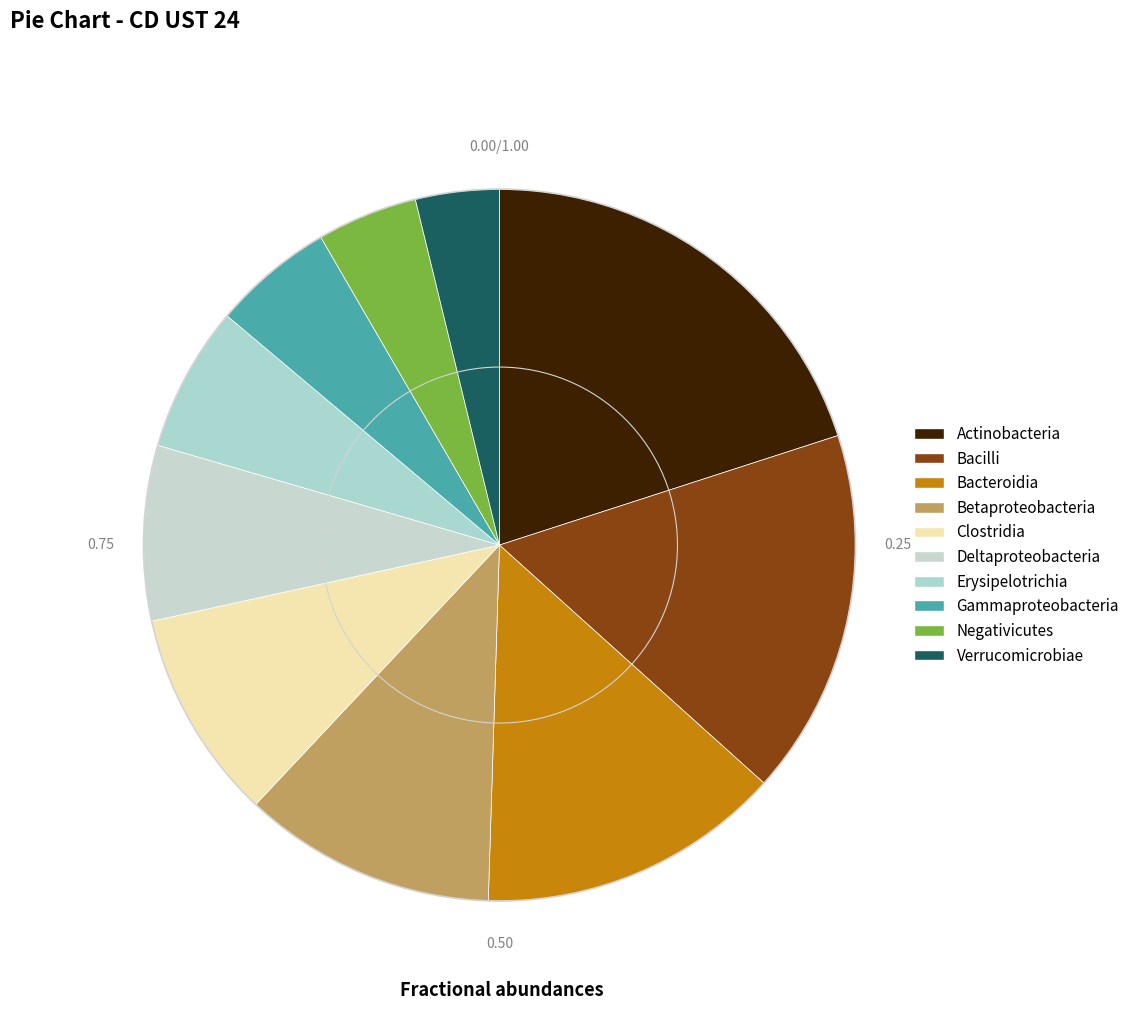

Rank the categories by value from lowest to highest.

Verrucomicrobiae, Negativicutes, Gammaproteobacteria, Erysipelotrichia, Deltaproteobacteria, Clostridia, Betaproteobacteria, Bacteroidia, Bacilli, Actinobacteria